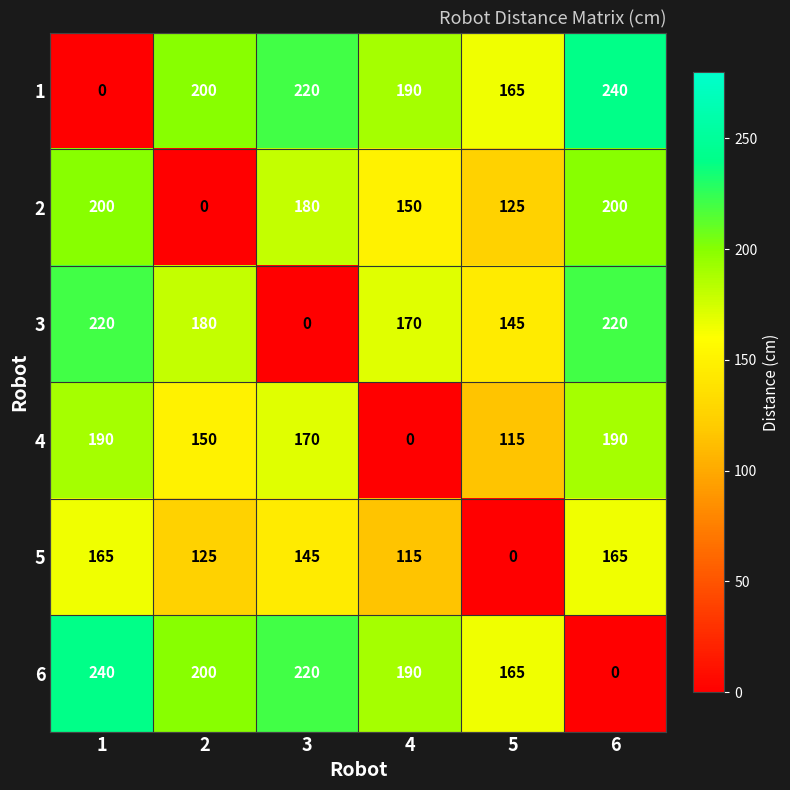

What is the difference between the 2 values at 5 and 6?

75